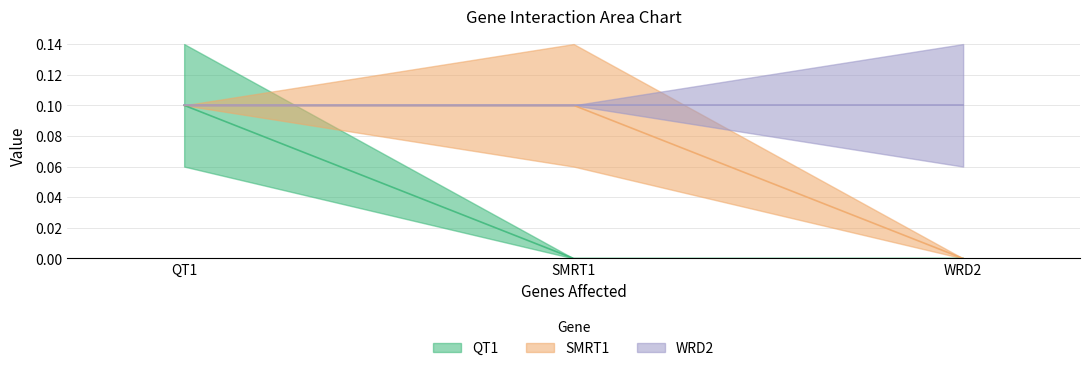

Does the chart display data point markers on the line(s)?

No